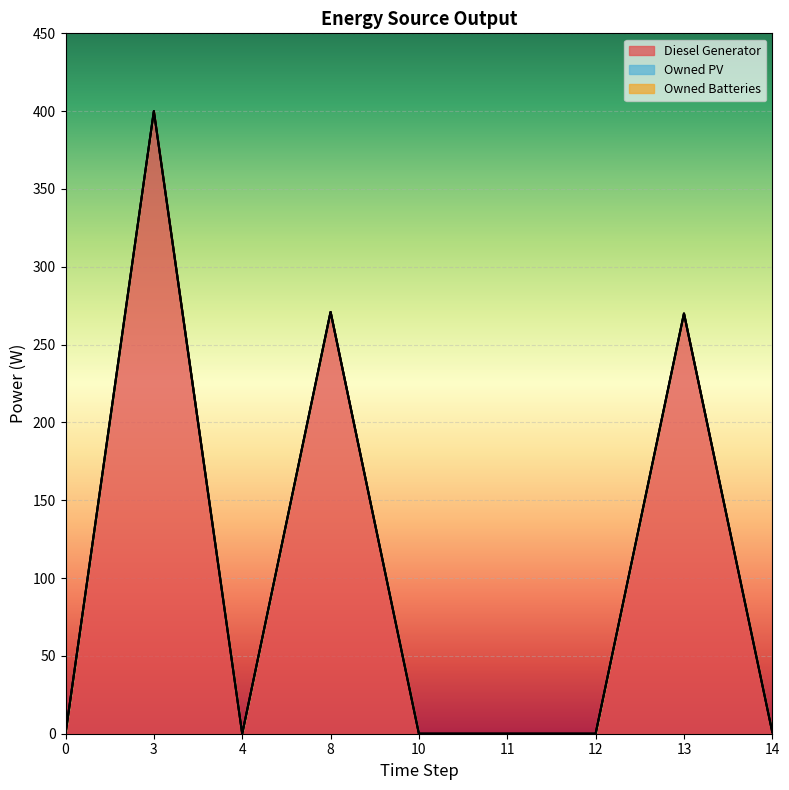

At which category is the sum across all series the highest?

3